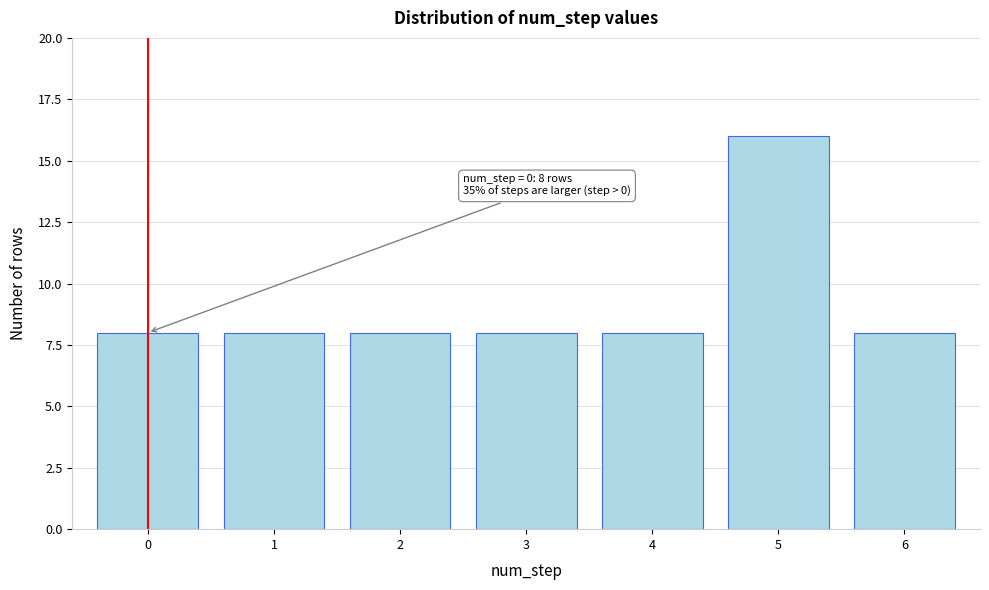

Reading left to right, extract all data points from this chart.

0=8	1=8	2=8	3=8	4=8	5=16	6=8